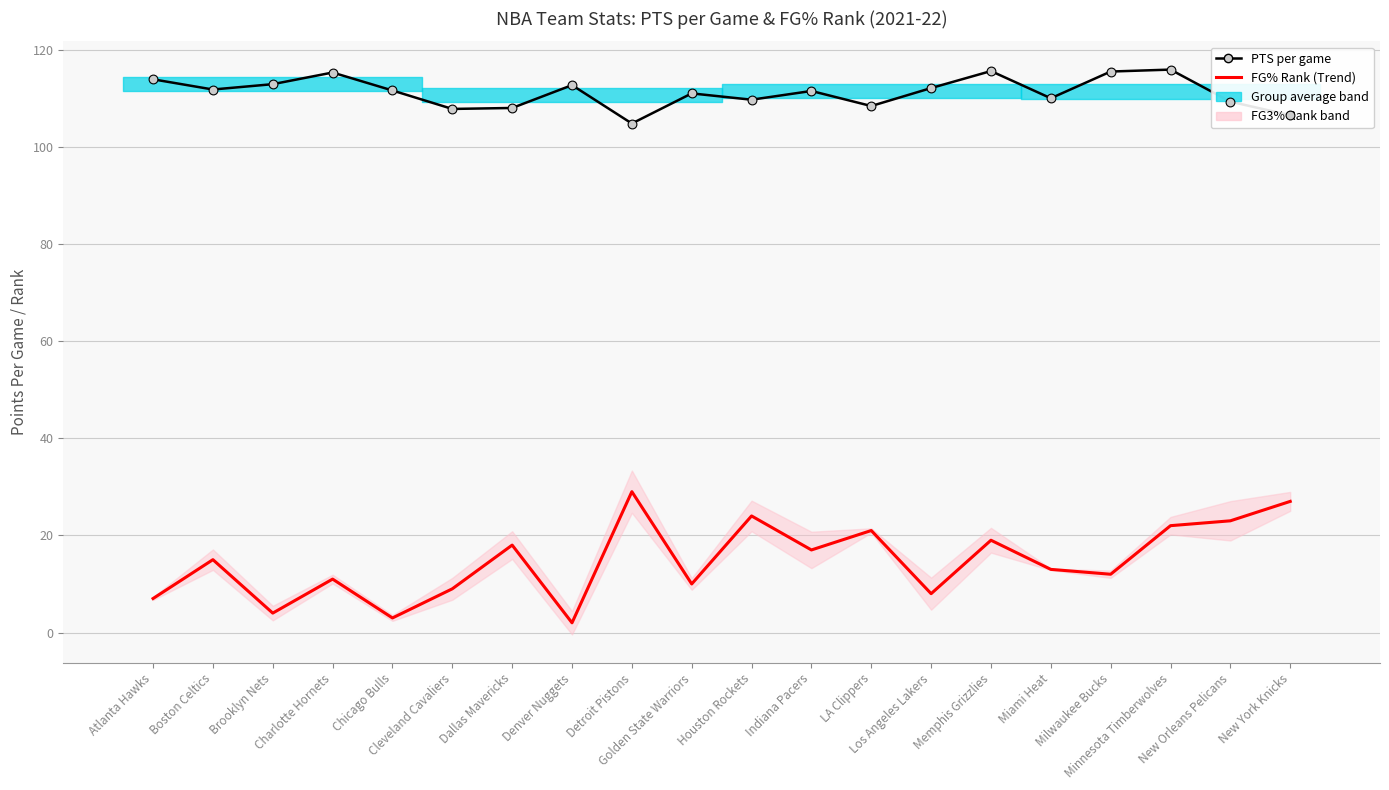

Which series reaches the maximum Y coordinate?

PTS per game